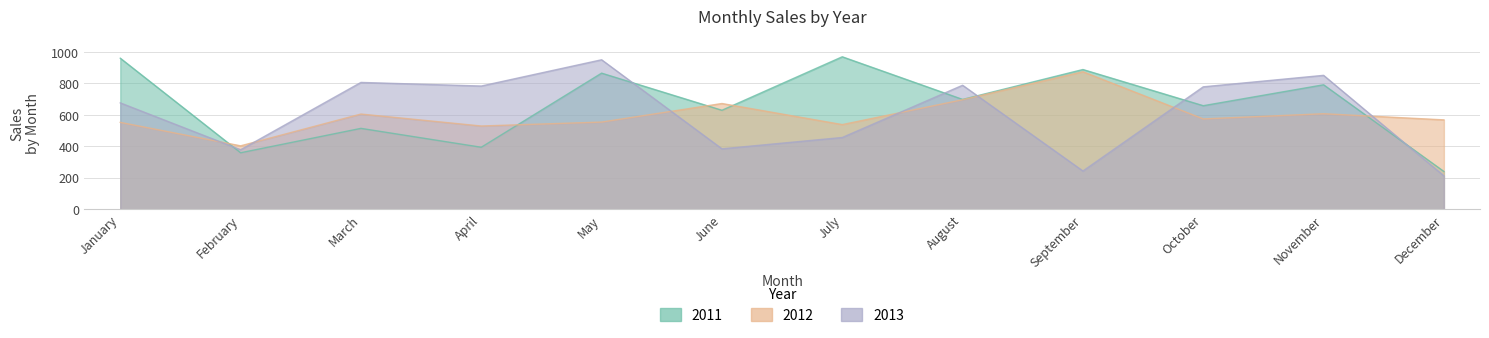

List the labels in order of 2011 value, largest first.

July, January, September, May, November, August, October, June, March, April, February, December